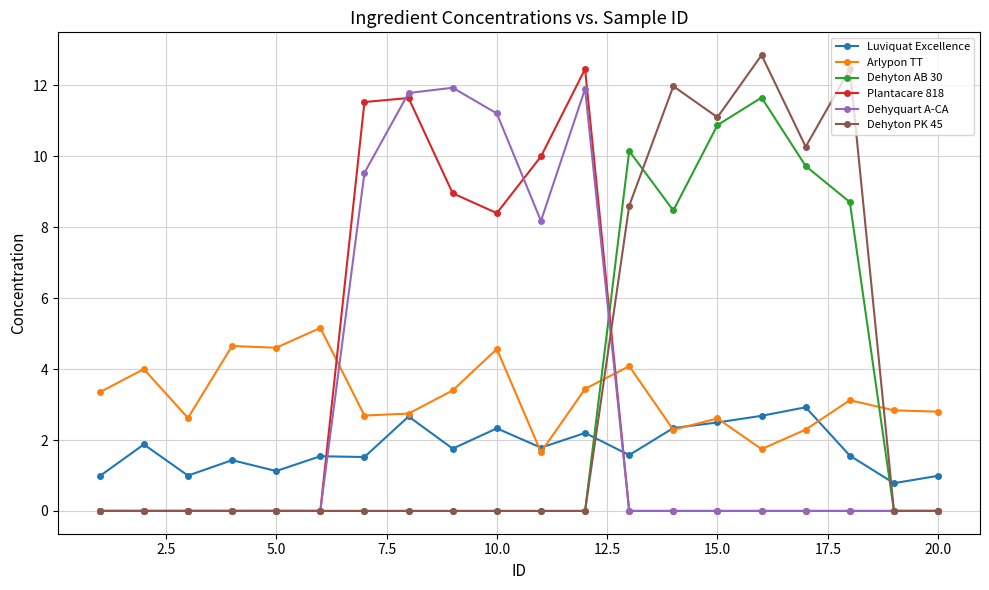

What is the sum of all Dehyton PK 45 values?

67.3